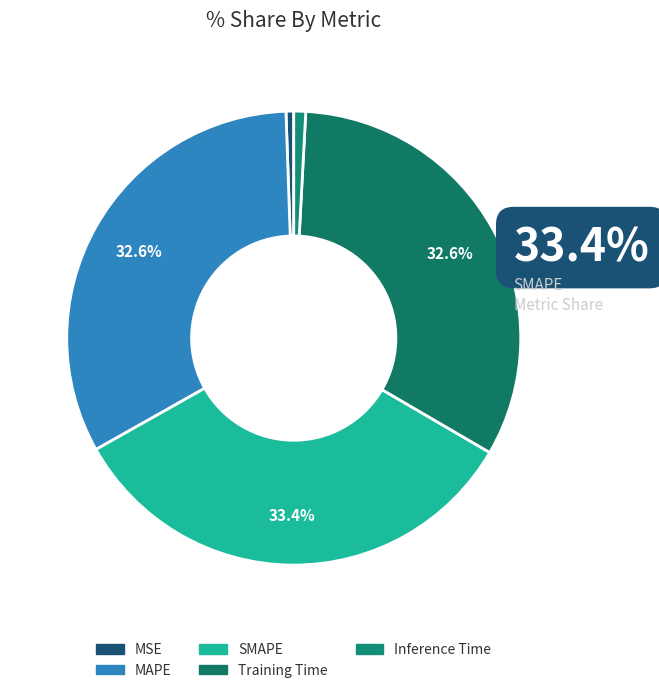

What percentage is the MSE slice, to the nearest percent?

1%